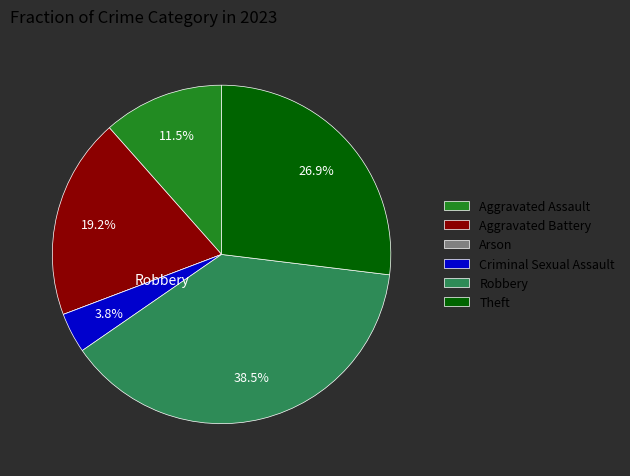

Does Theft represent more than half of the total?

No